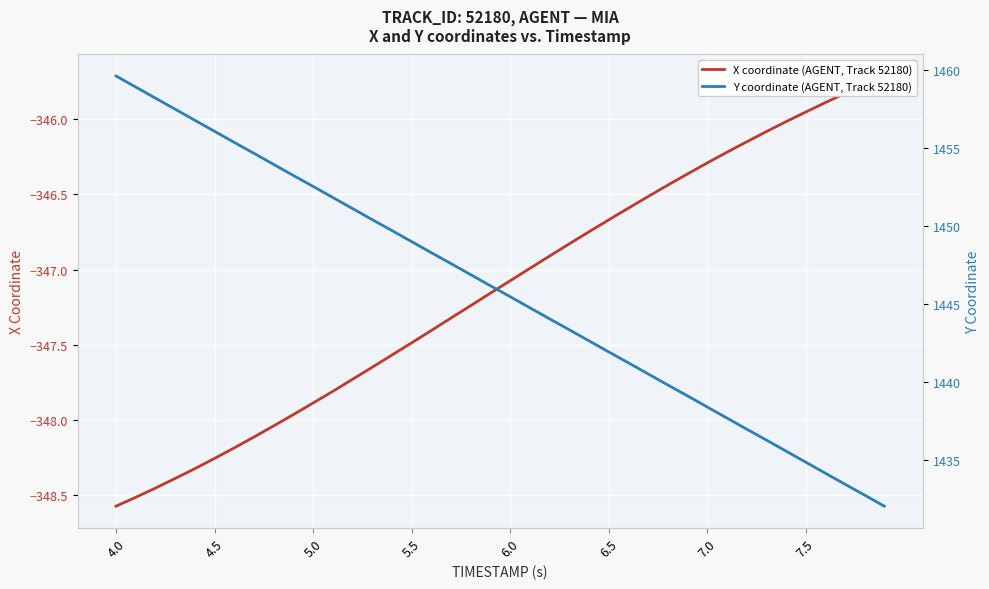

At which label does X coordinate (AGENT, Track 52180) reach its minimum?

4.0